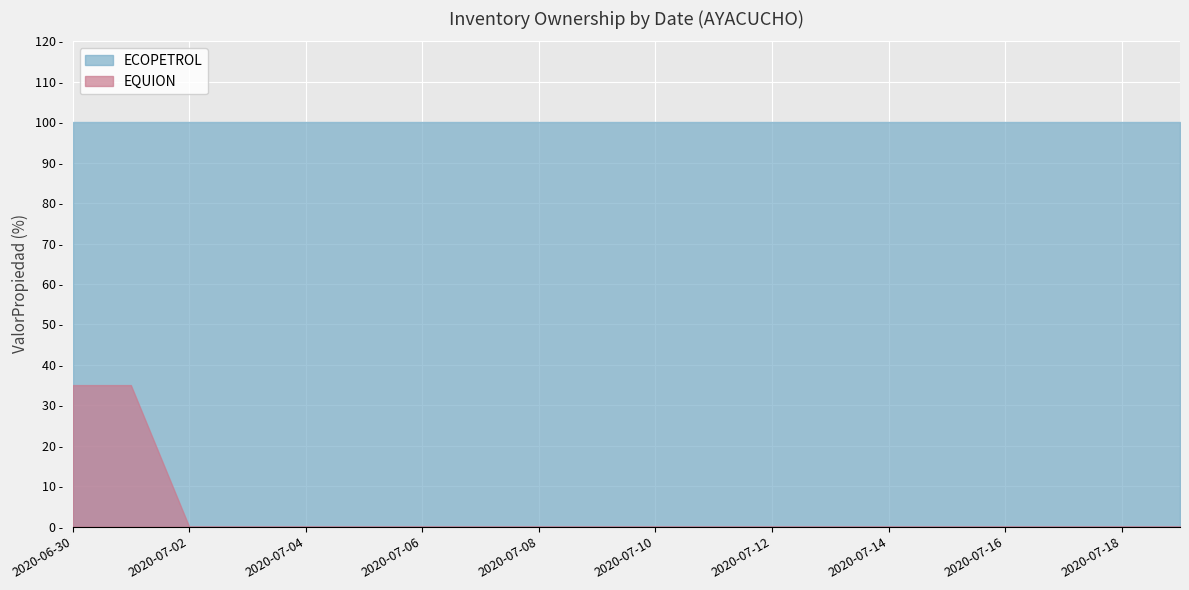

How many data points does each series have?

20